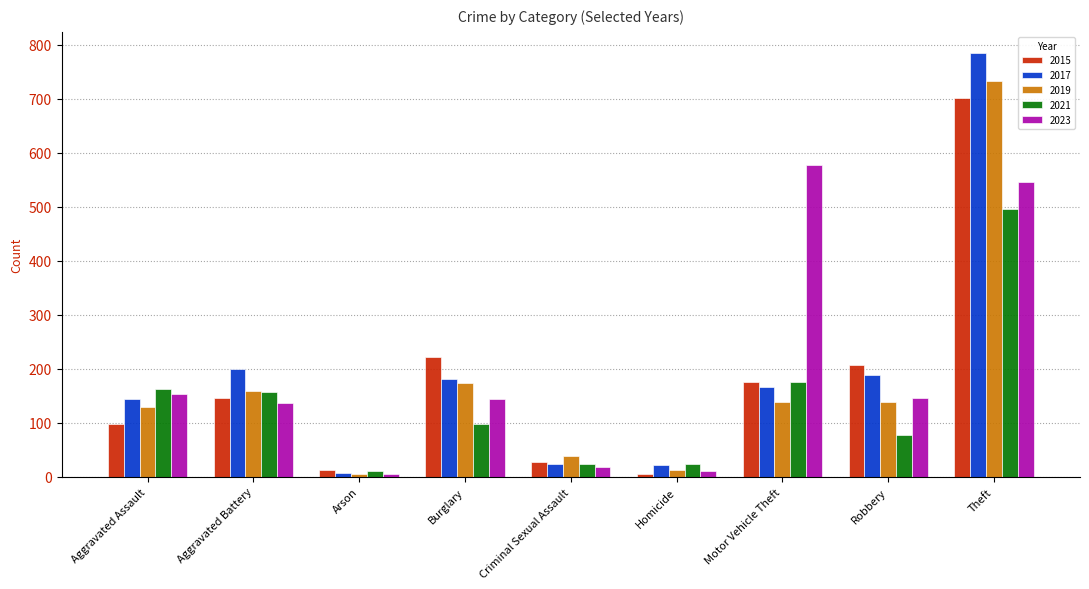

What is the maximum value for 2017?

785